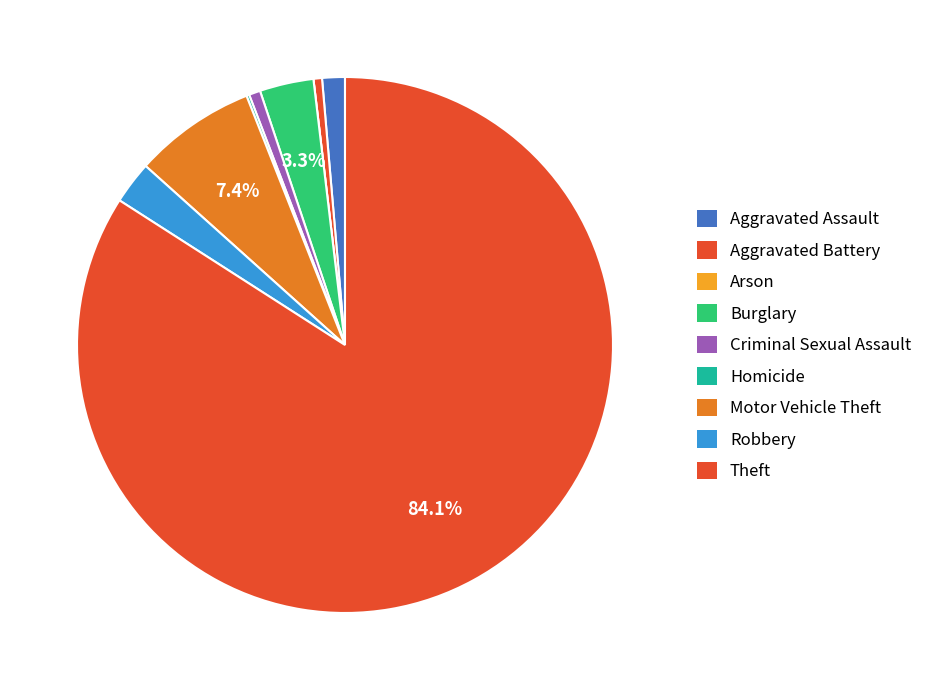

Is there any slice that represents more than half of the pie?

Yes